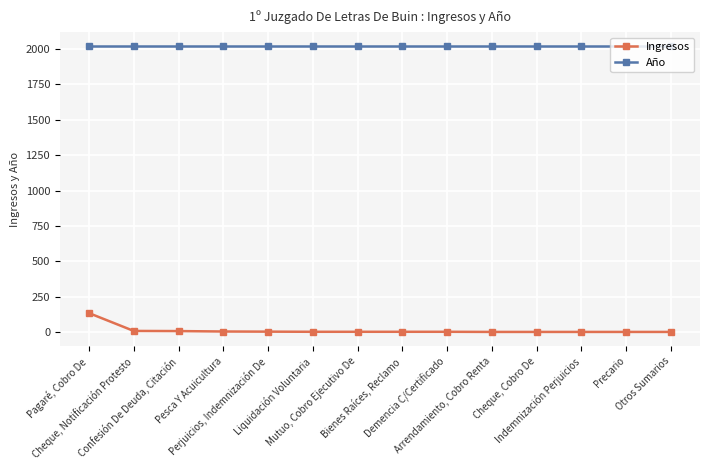

True or false: Año has a value of 680 at Bienes Raíces, Reclamo.

False